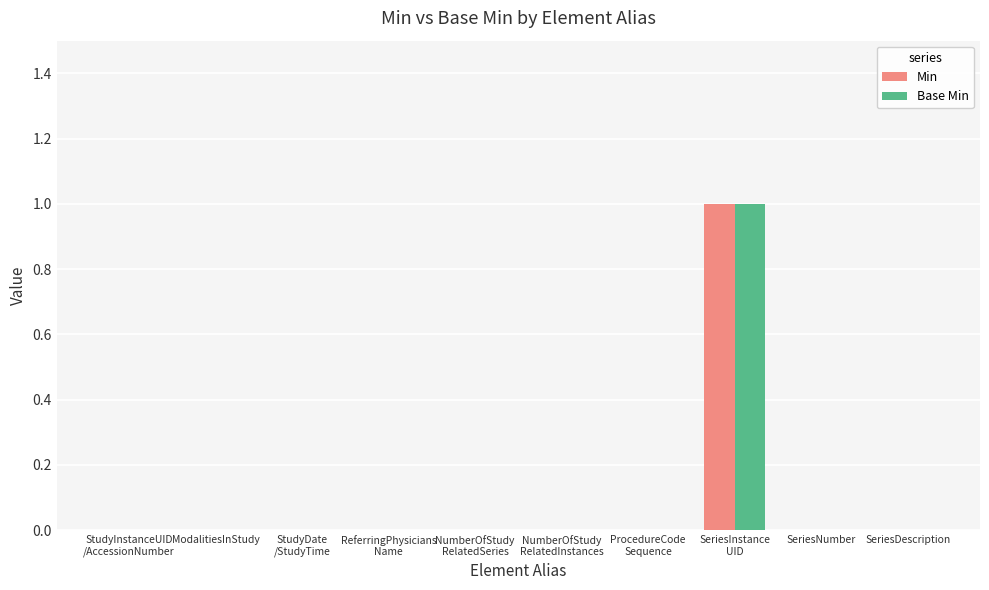

How many distinct data groups are displayed?

2